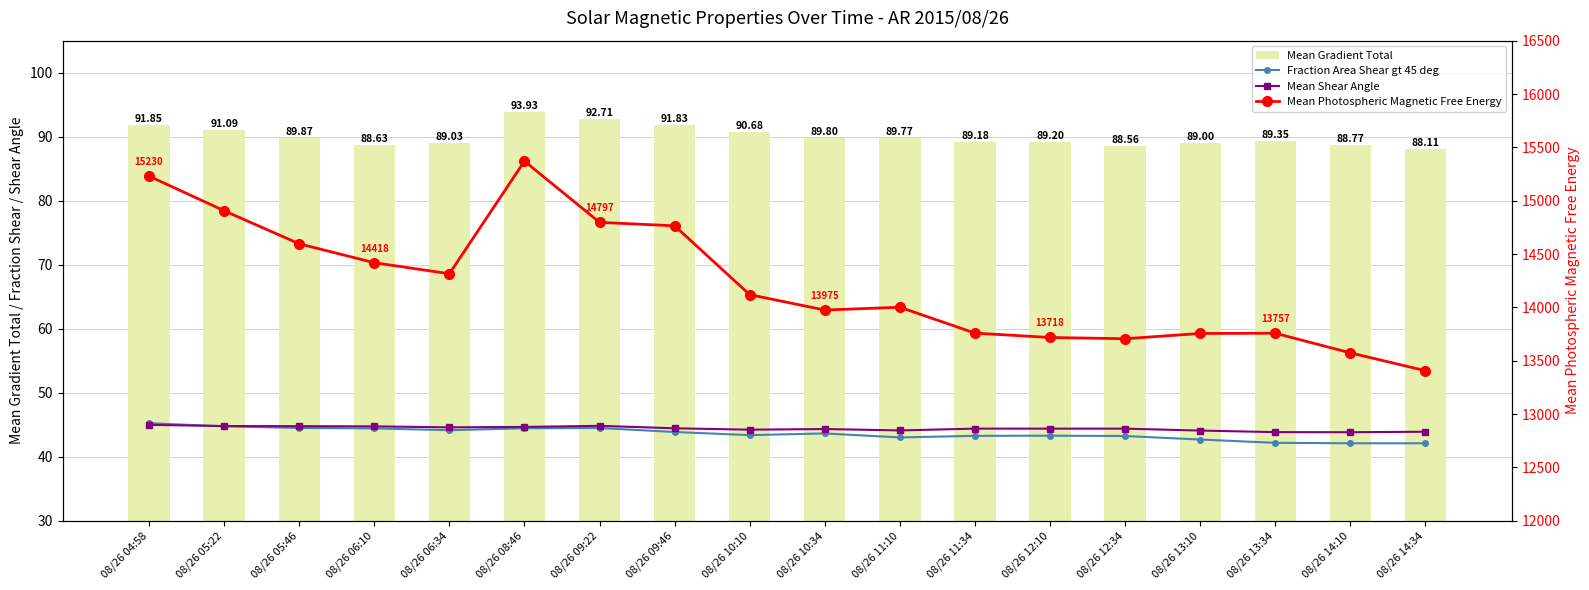

What value does the Mean Gradient Total series have at 08/26 08:46?

93.9